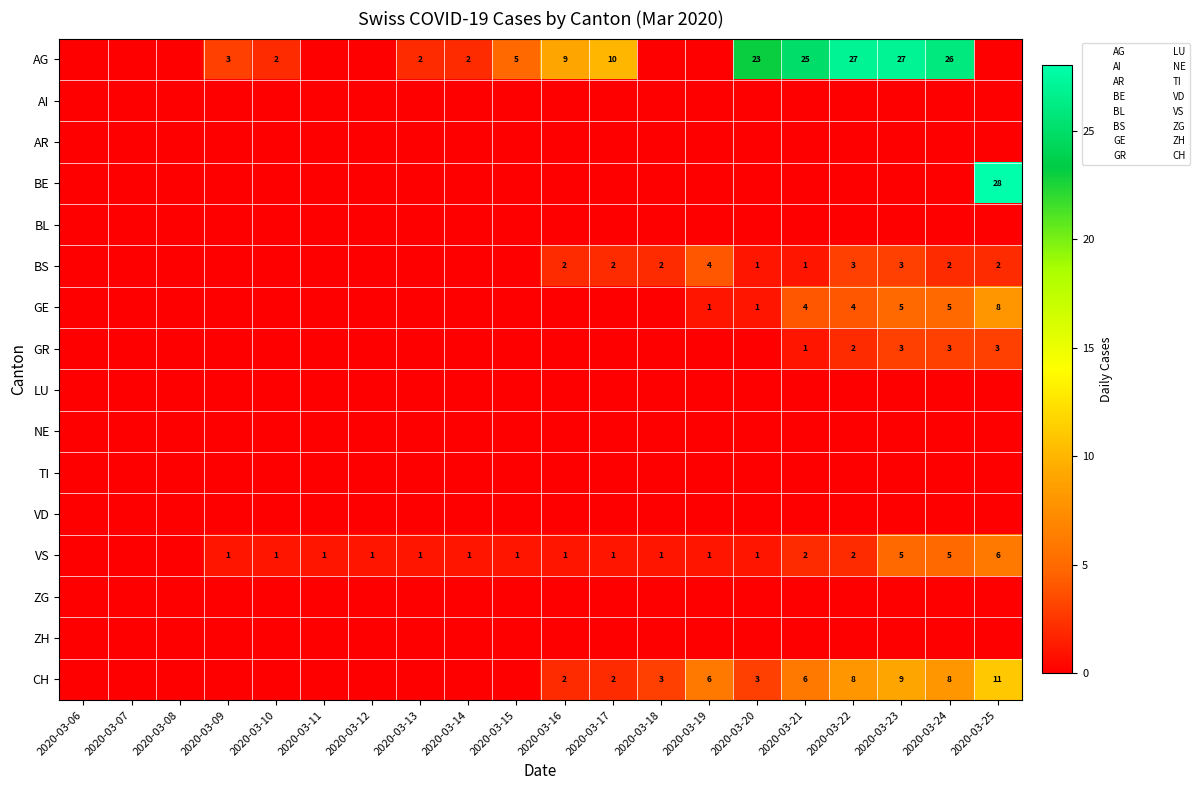

At how many categories does at least one series exceed 5?

9